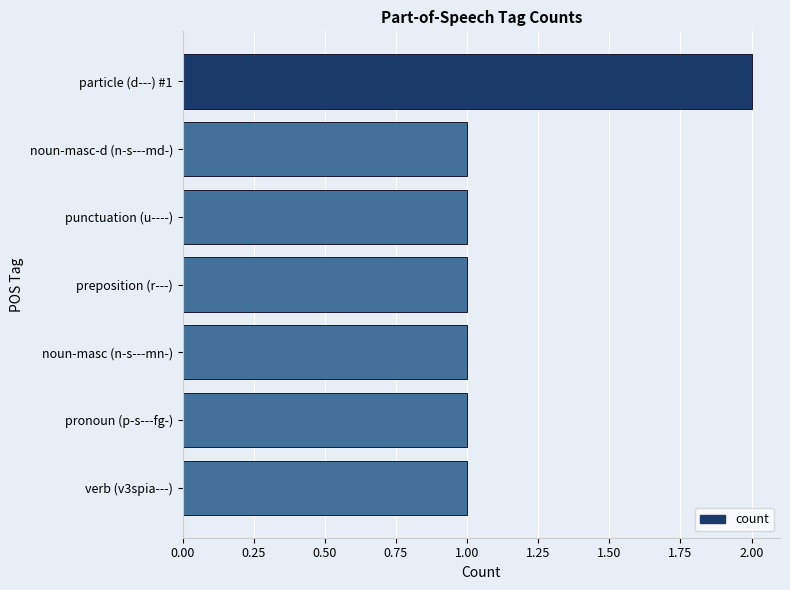

Is it true that the value at preposition (r---) is 1?

True